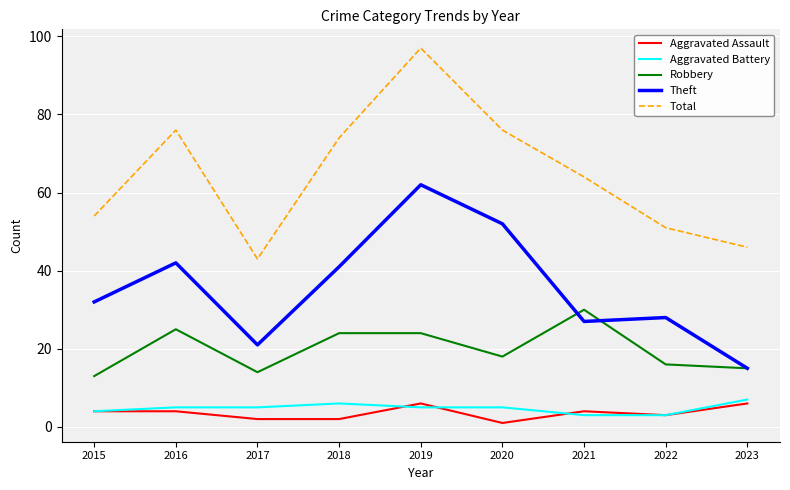

Between 2021 and 2023, which series saw the biggest shift?

Total